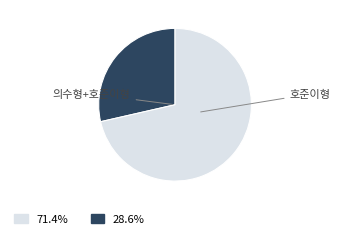

Does any single category account for the majority?

Yes